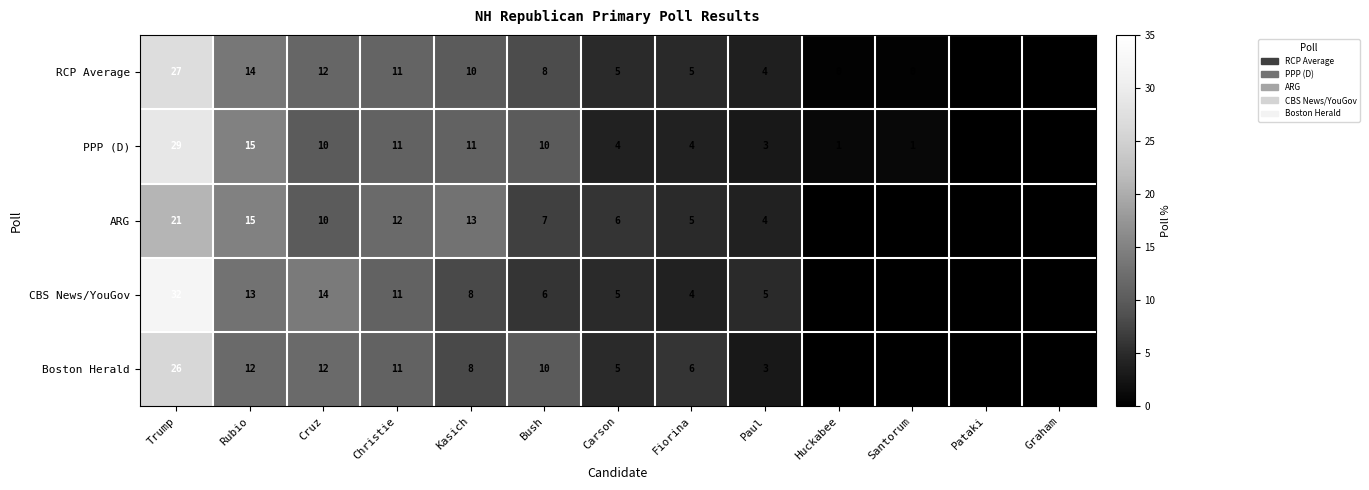

The RCP Average series shows 15 at Christie. True or false?

False